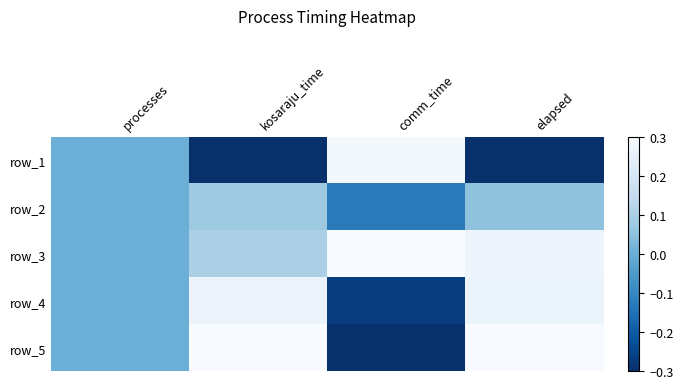

What is the spread (max minus min) of values at comm_time?

0.6